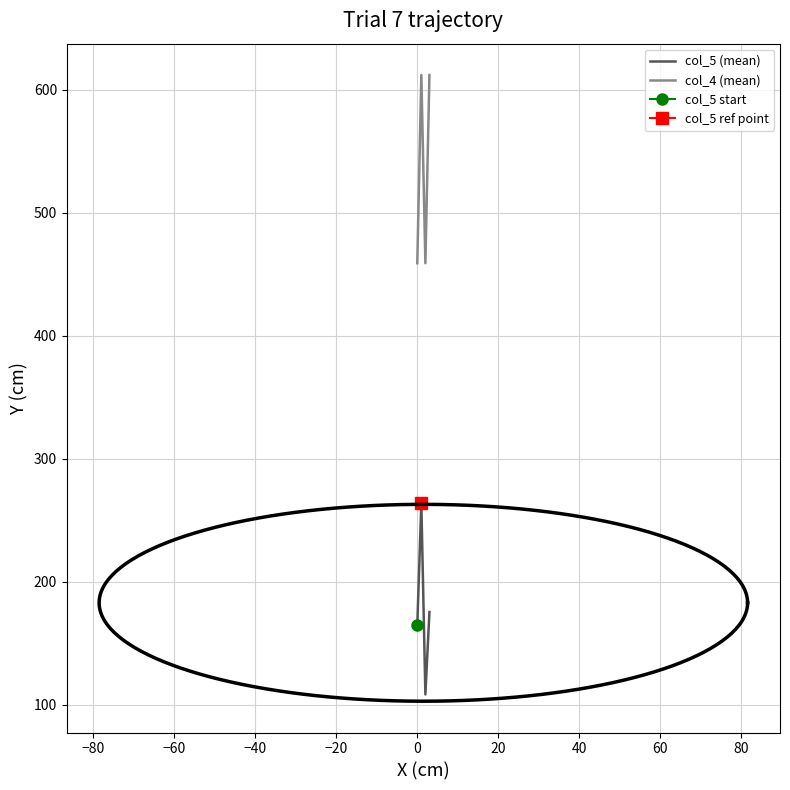

What is the minimum value for col_4 (mean)?

459.0